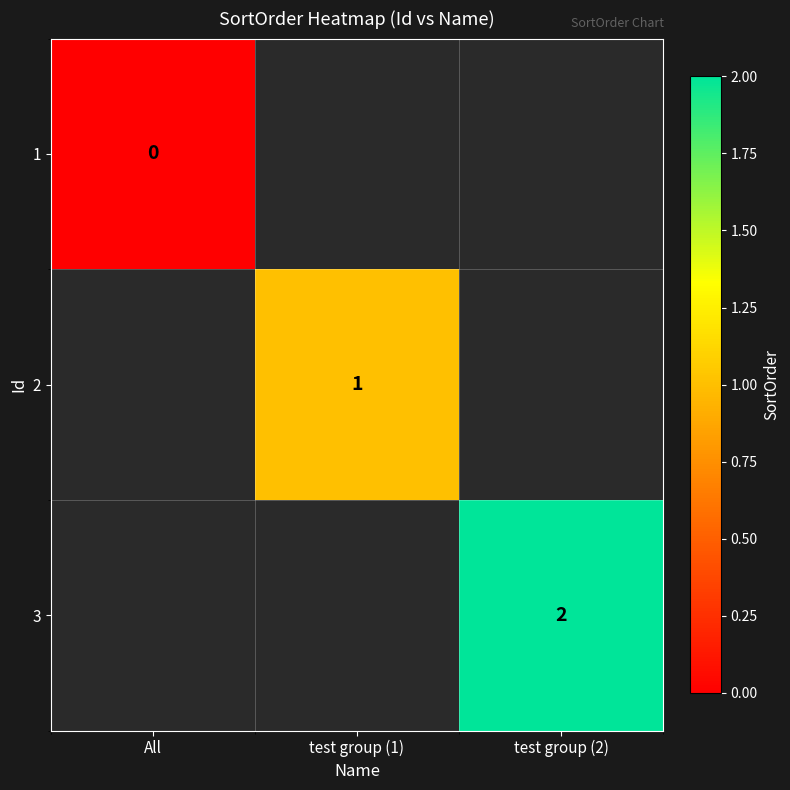

Is the value of 1 at All greater than the value of 3 at test group (2)?

No